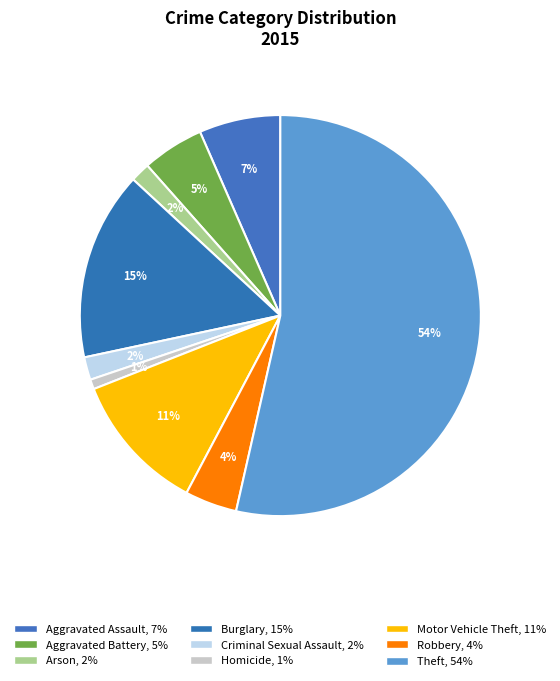

Count the number of slices in the pie.

9